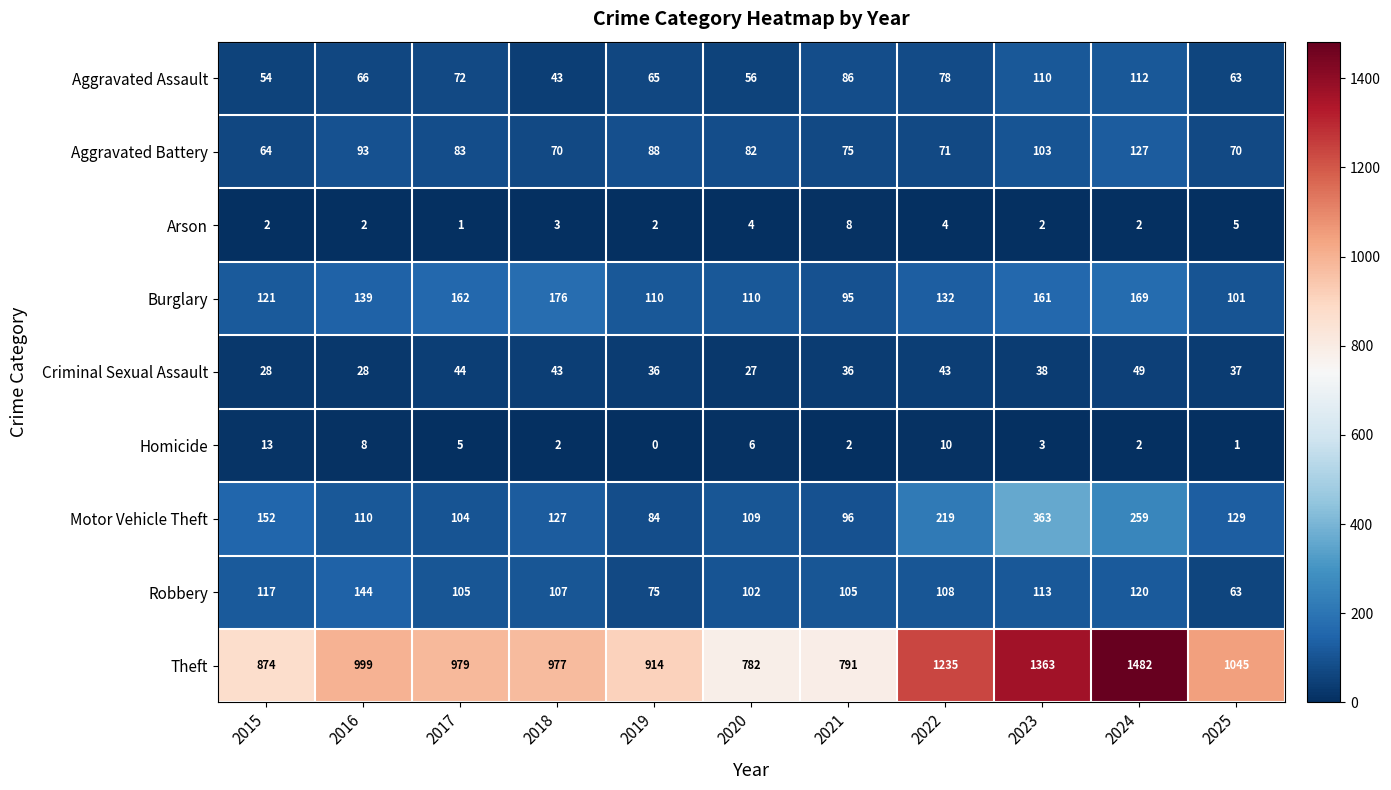

What is the sum of the Theft values at 2021 and 2016?

1790